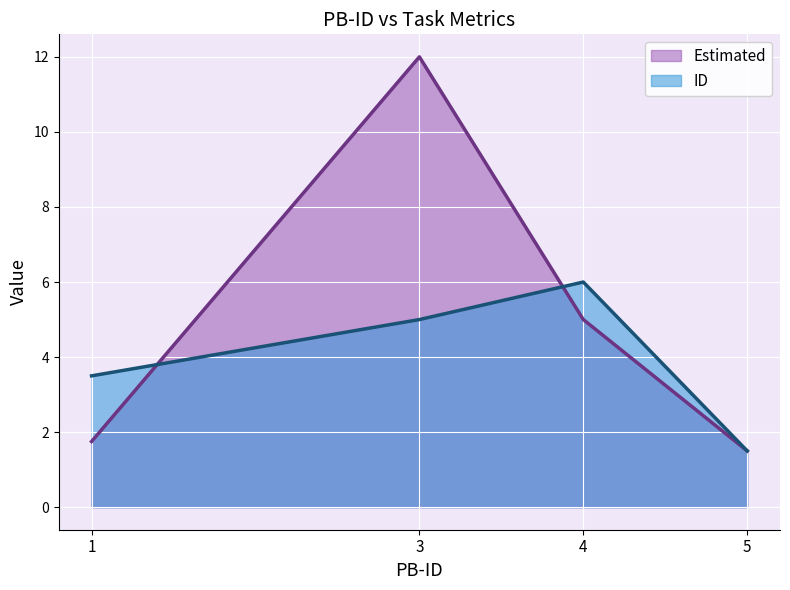

Does the chart display data point markers on the line(s)?

No